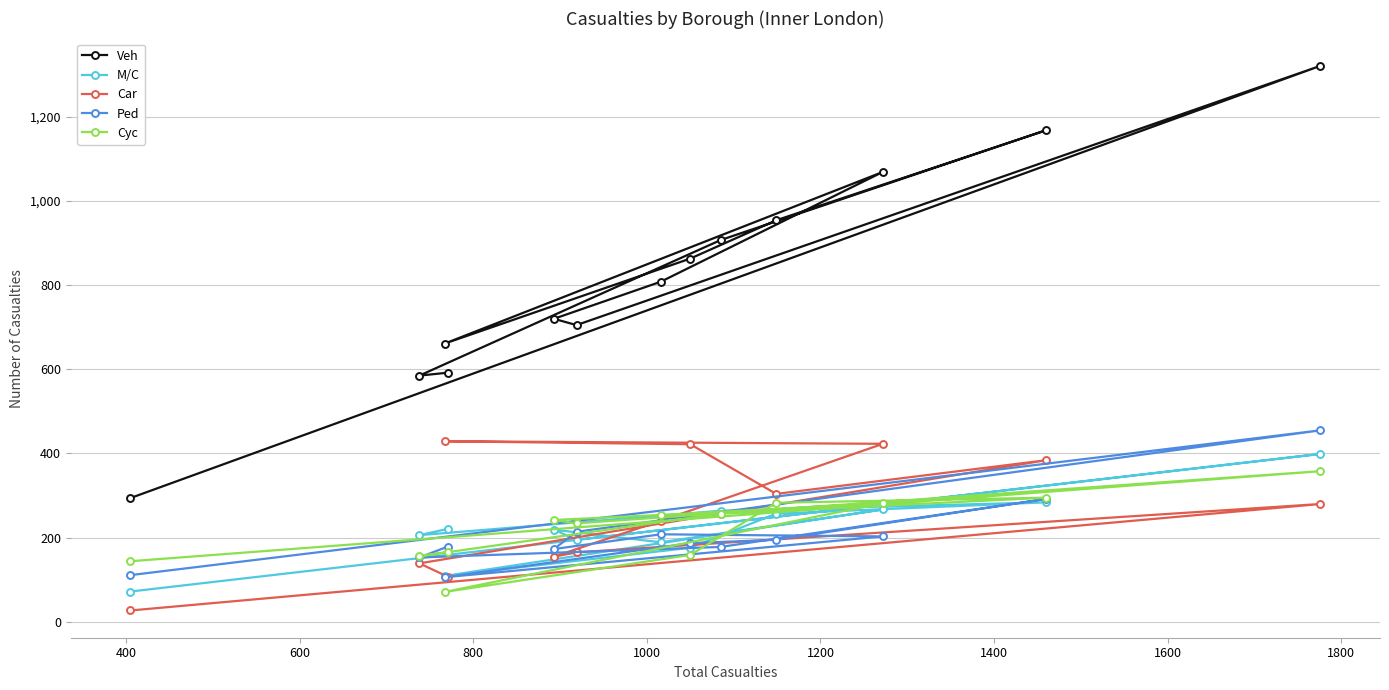

Which series has the widest spread of values?

Veh